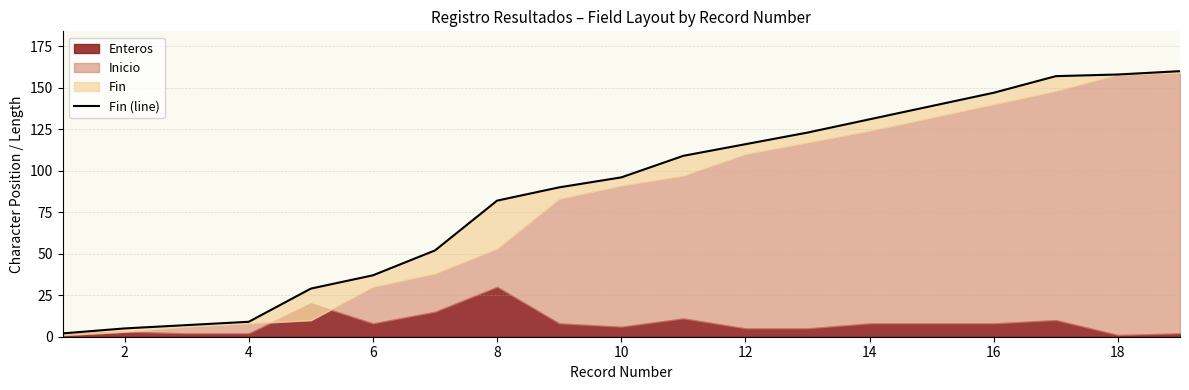

What is the maximum value shown in the chart?

160